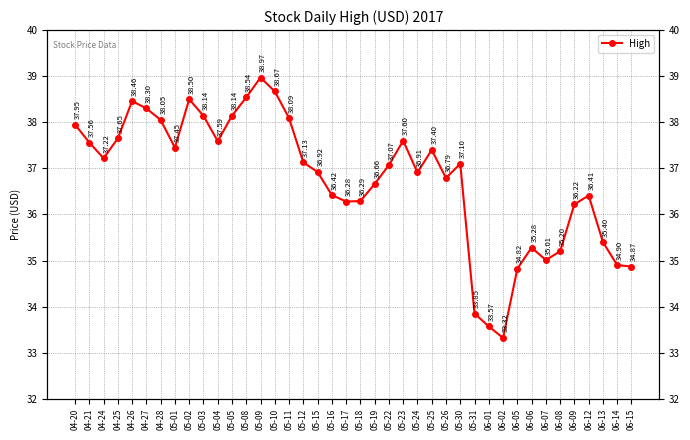

List the labels in order of value, smallest first.

06-02, 06-01, 05-31, 06-05, 06-15, 06-14, 06-07, 06-08, 06-06, 06-13, 06-09, 05-17, 05-18, 06-12, 05-16, 05-19, 05-26, 05-24, 05-15, 05-22, 05-30, 05-12, 04-24, 05-25, 05-01, 04-21, 05-04, 05-23, 04-25, 04-20, 04-28, 05-11, 05-03, 05-05, 04-27, 04-26, 05-02, 05-08, 05-10, 05-09